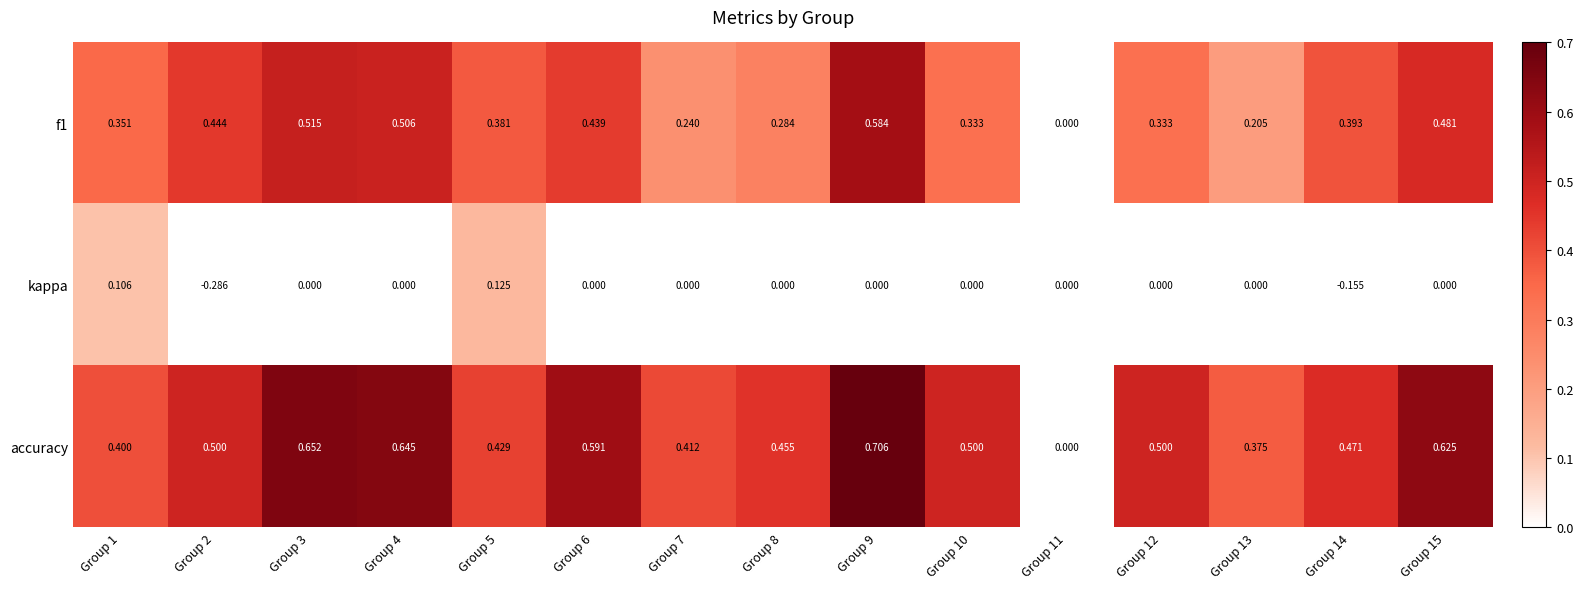

Which series has the largest range (max minus min)?

accuracy